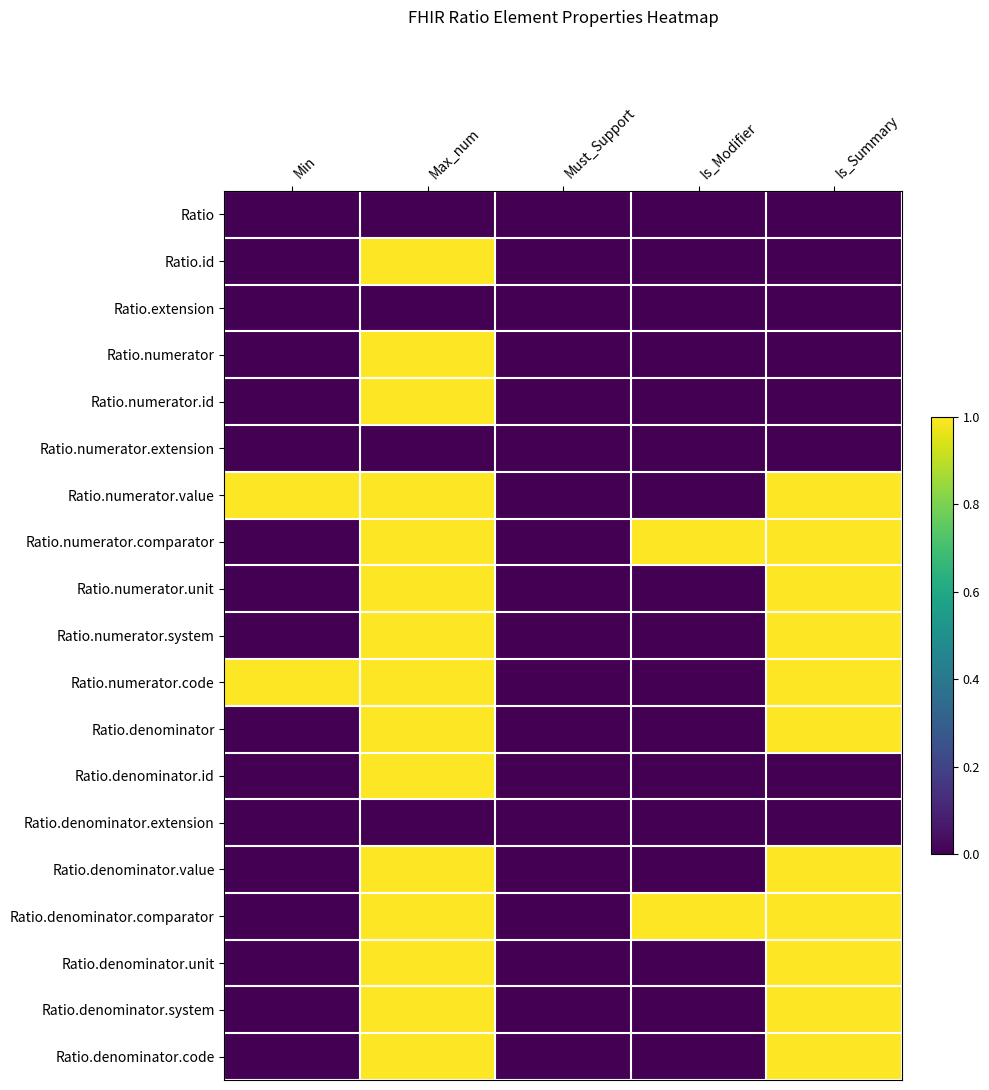

What is the difference between the highest and lowest values at Is_Summary?

1